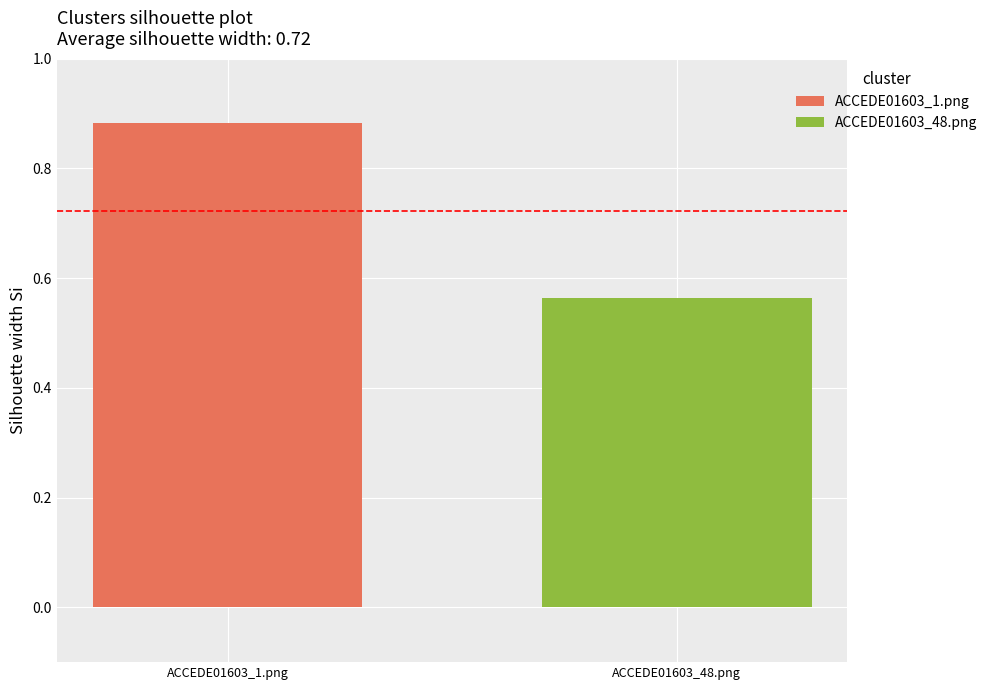

True or false: the data shows 0.5 at ACCEDE01603_1.png.

False